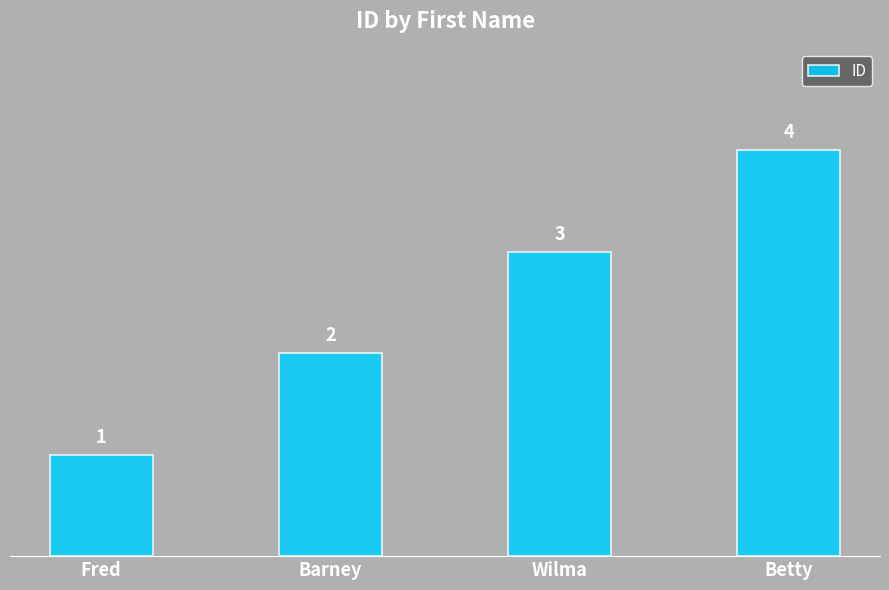

Reading left to right, what are all the values shown in this chart?

1	2	3	4